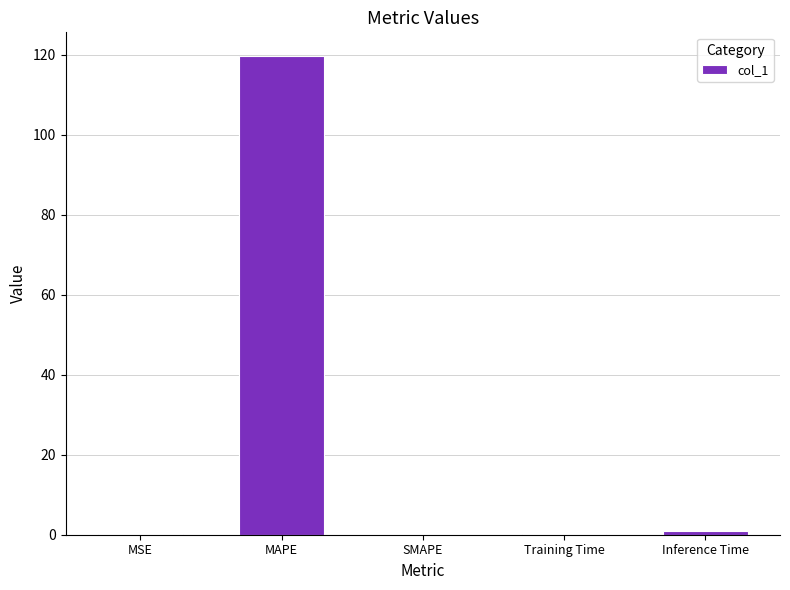

Between MSE and MAPE, which is larger?

MAPE